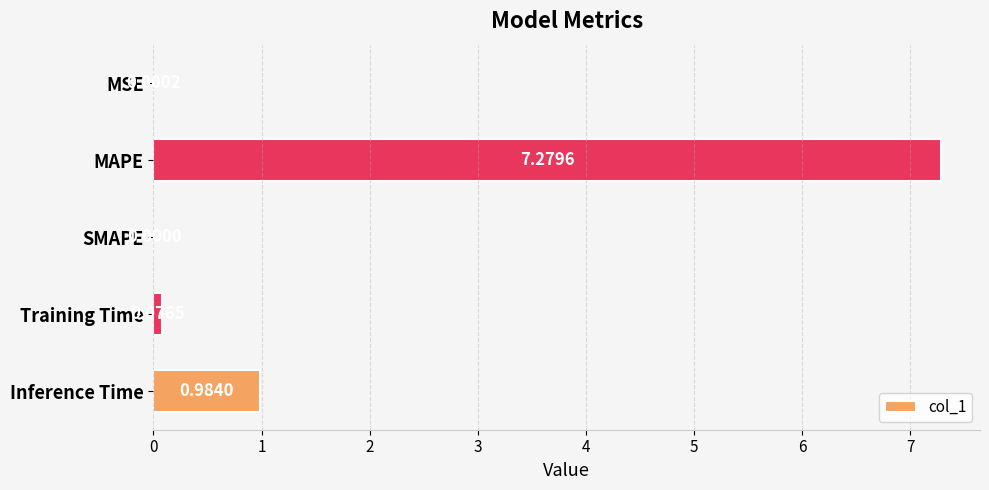

At which label is the value closest to 3?

Inference Time